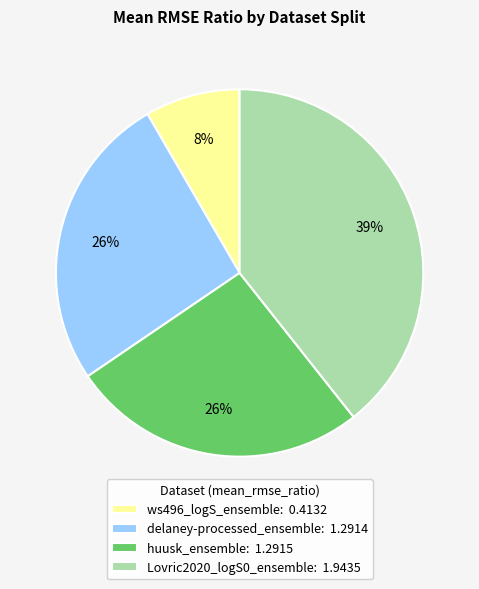

Does any single category account for the majority?

No